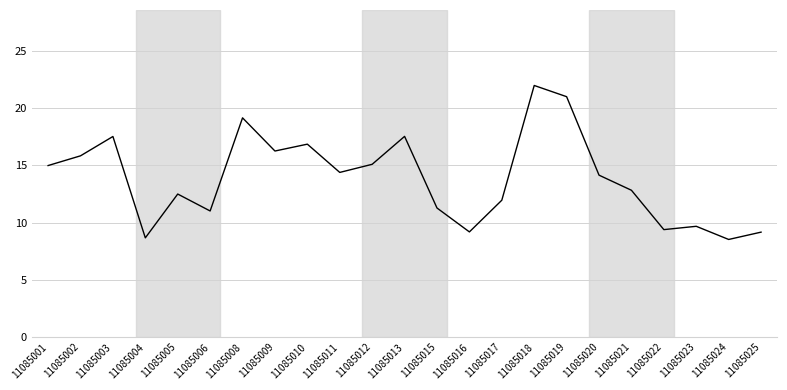

What is the change in value from 11085002 to 11085019?

+5.2